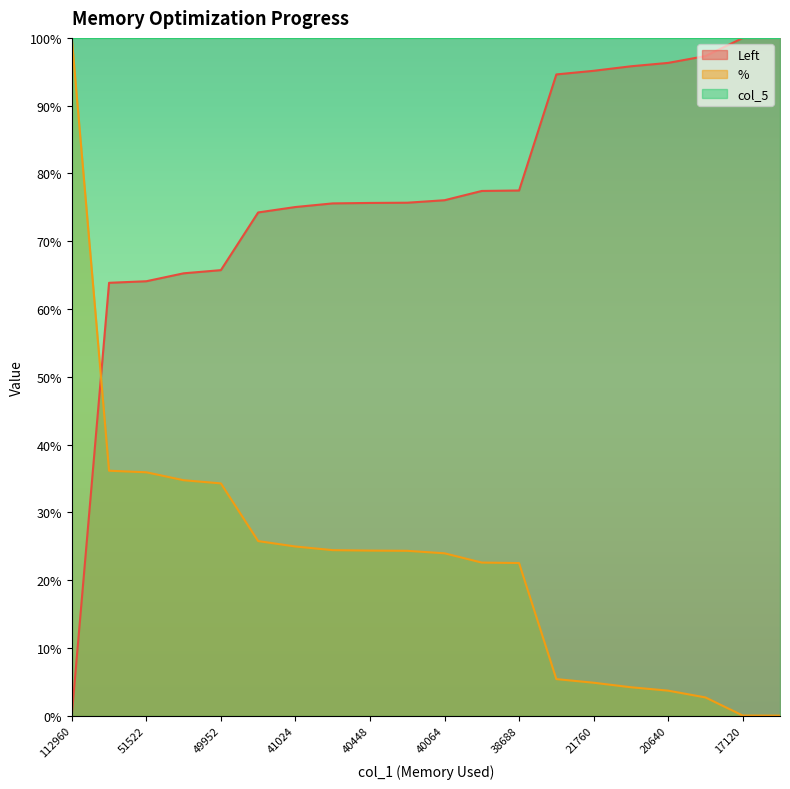

What are all the series names shown in the legend?

Left, %, col_5